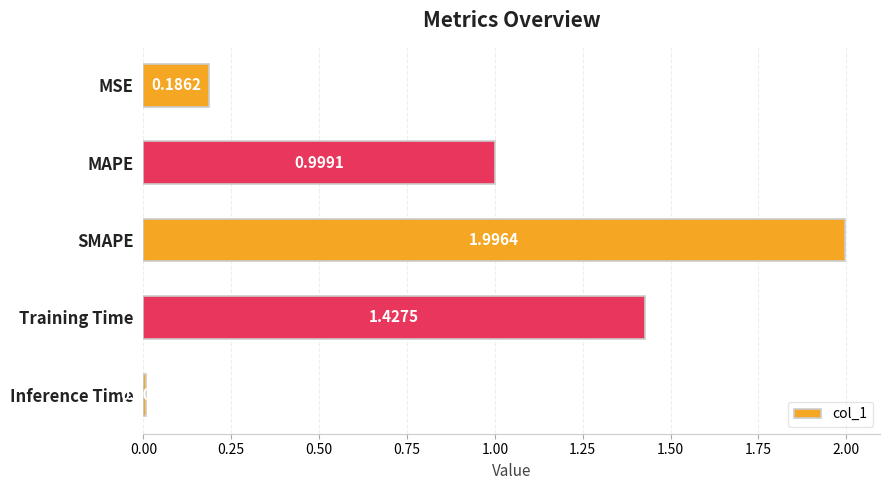

At which category does the chart reach its peak across all series?

SMAPE